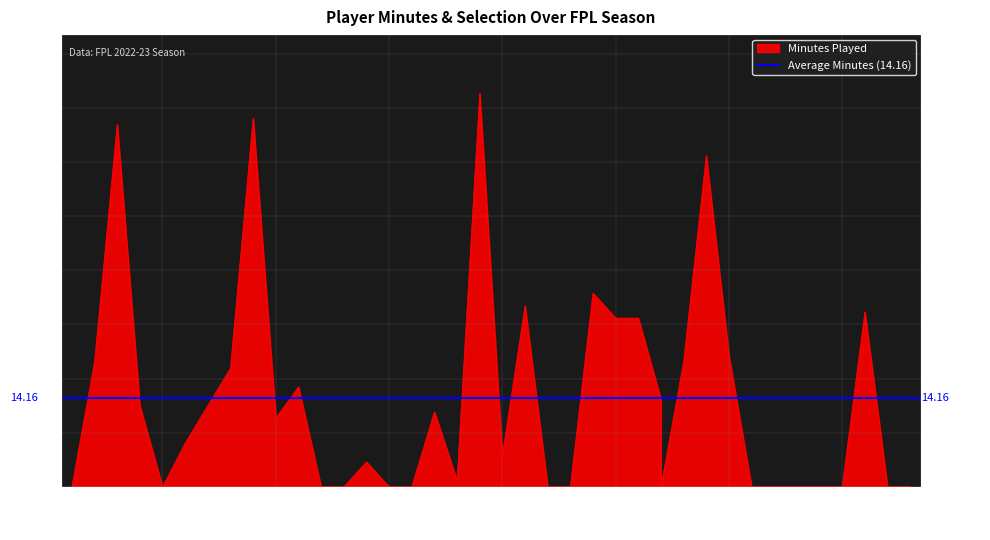

What is the average value?

14